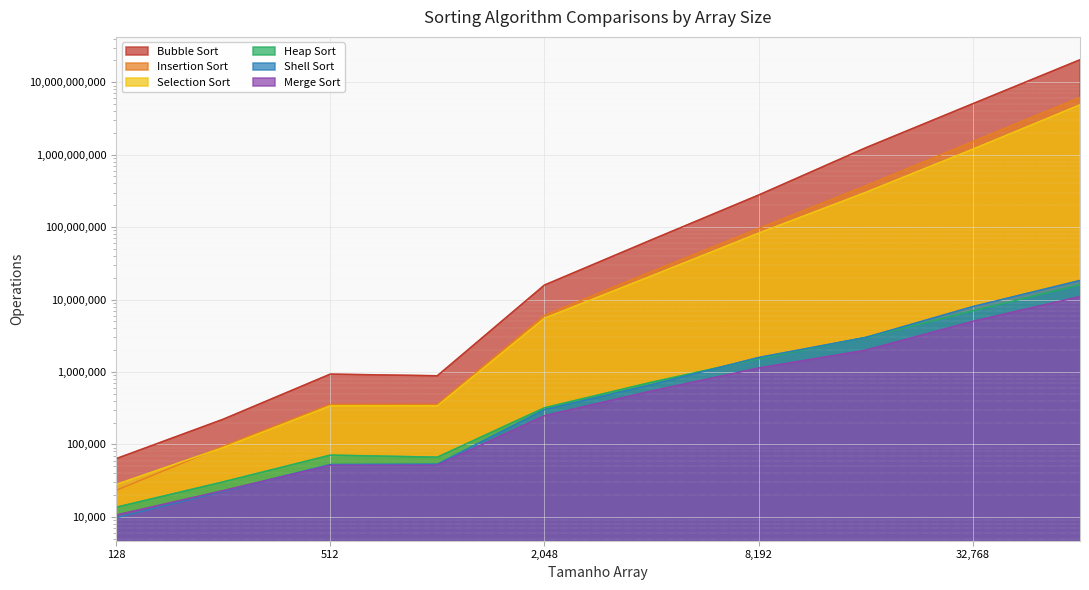

How many data points does each series have?

10